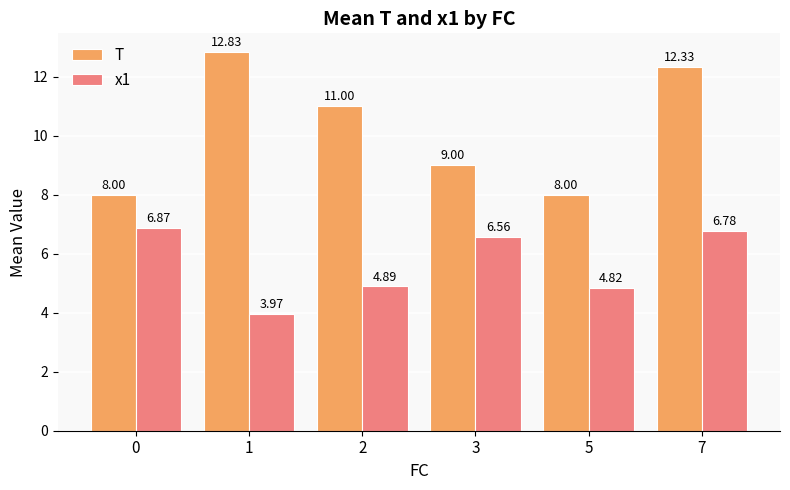

What is the highest value of the x1 series?

6.9